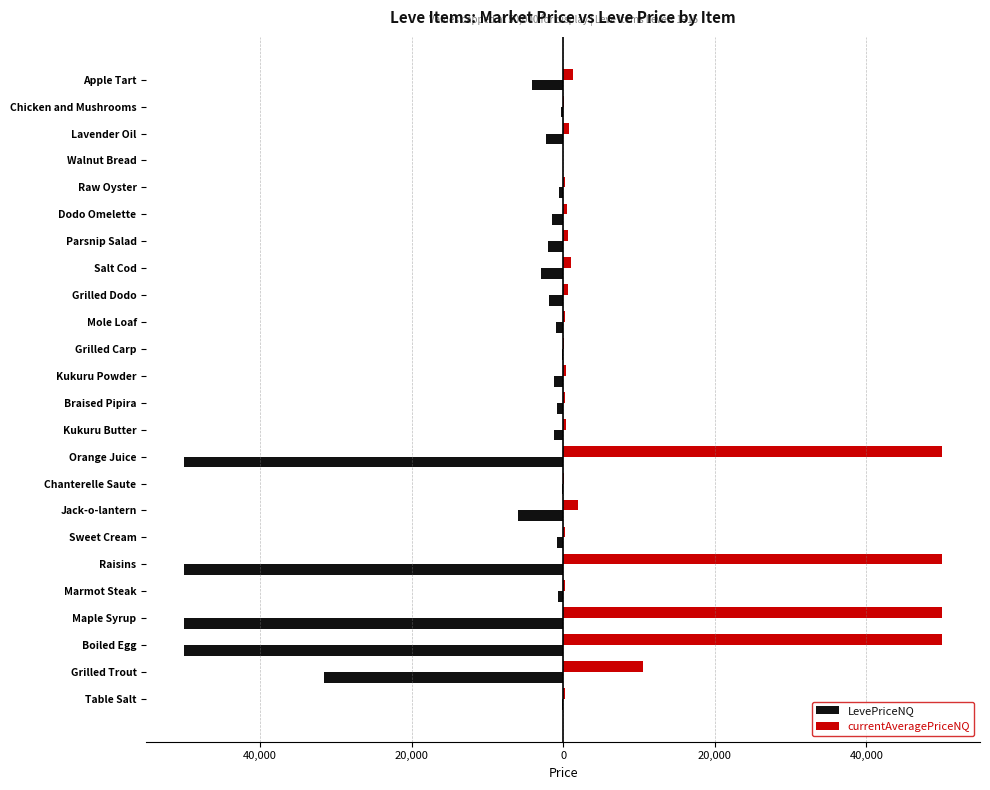

Reading left to right, what are all the values shown in this chart?

LevePriceNQ: -168.5	-31544.2	-50000.0	-50000.0	-643.2	-50000.0	-819.8	-6000.0	-211.0	-50000.0	-1237.5	-766.0	-1200.9	-133.5	-894.0	-1921.2	-2906.5	-1998.0	-1503.0	-600.0	0.0	-2272.8	-228.0	-4050.0
currentAveragePriceNQ: 196.8	10514.8	50000.0	50000.0	214.4	50000.0	273.2	2000.0	70.3	50000.0	412.5	255.3	400.3	44.5	298.0	640.4	968.8	666.0	501.0	200.0	0.0	757.6	76.0	1350.0